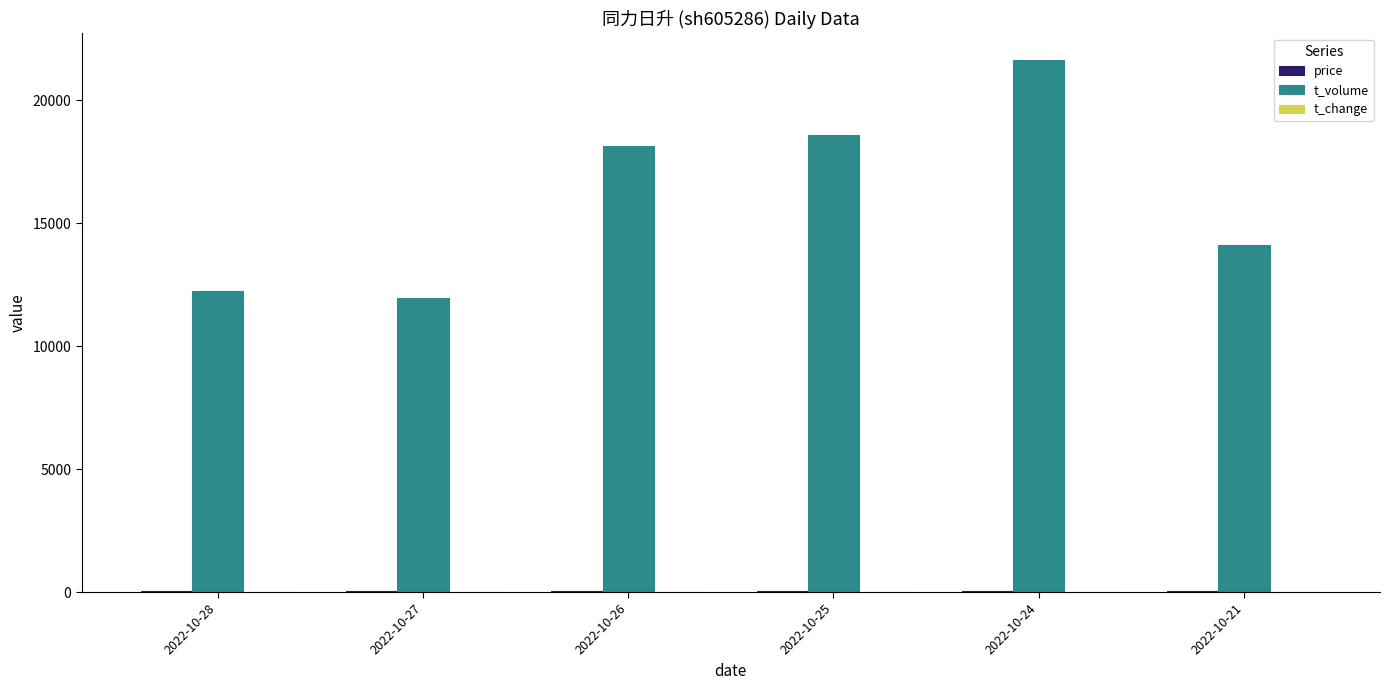

What is the maximum value shown in the chart?

21629.0